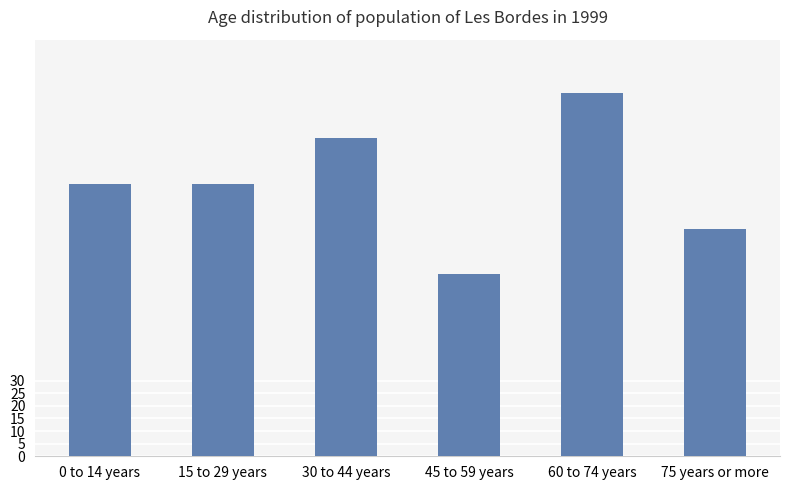

What is the sum of all values?

648